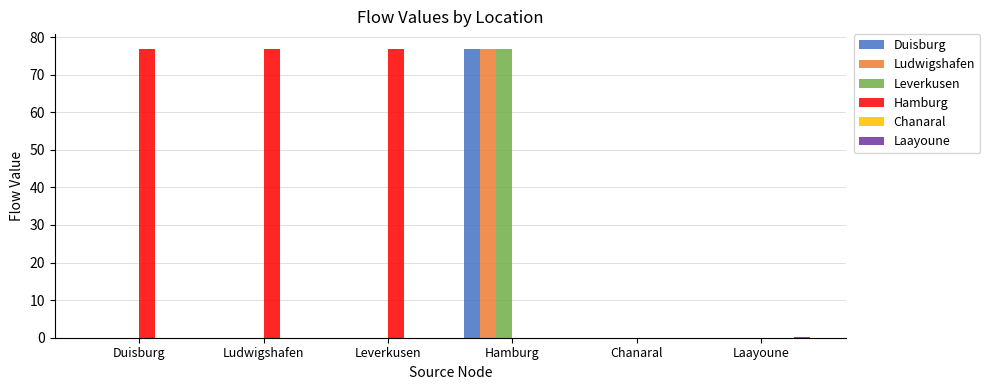

What is the sum of all Hamburg values?

230.8